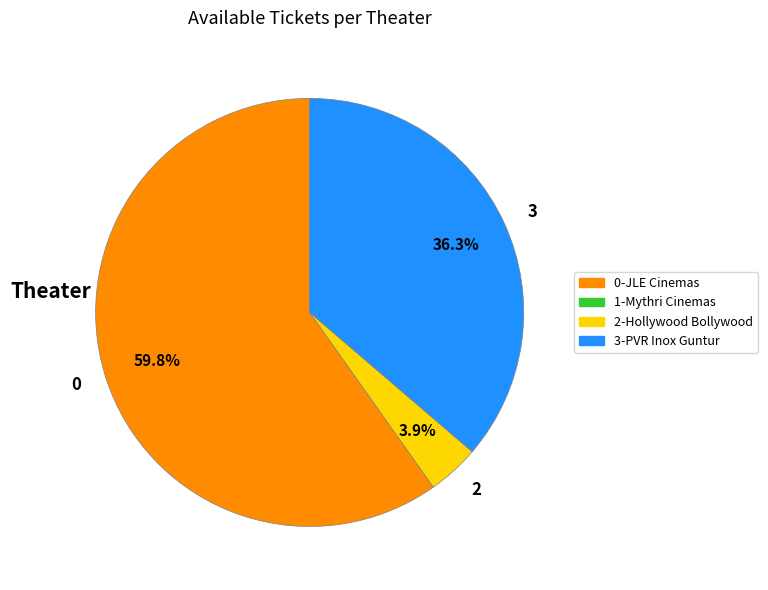

What is the ratio of the value at 3 to the value at 0?

0.6